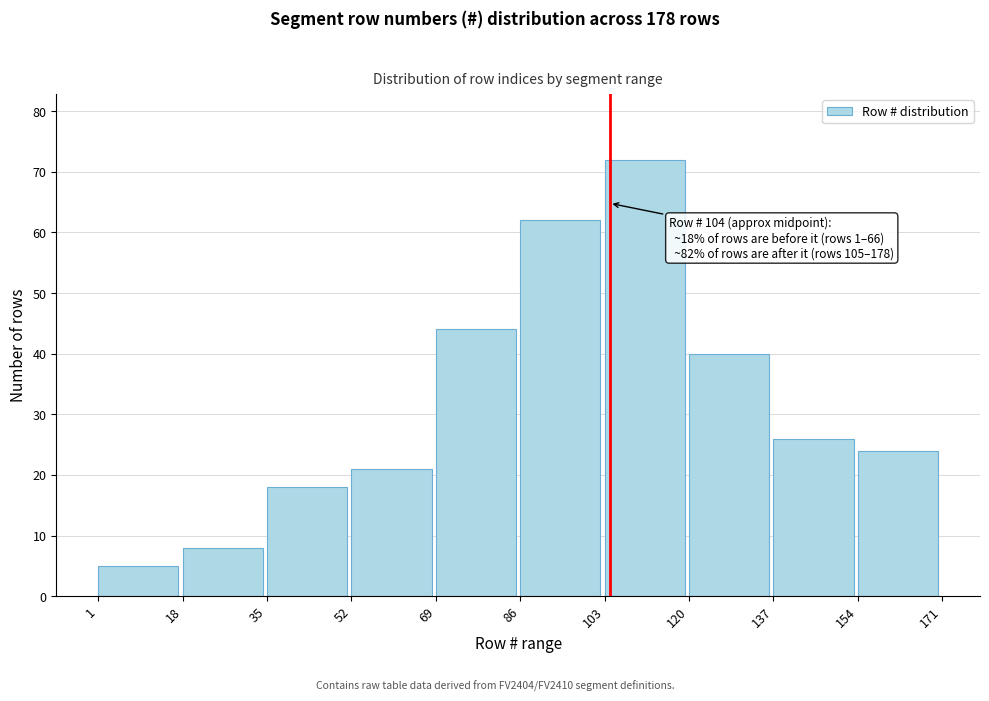

Reading left to right, extract all data points from this chart.

5	8	18	21	44	62	72	40	26	24